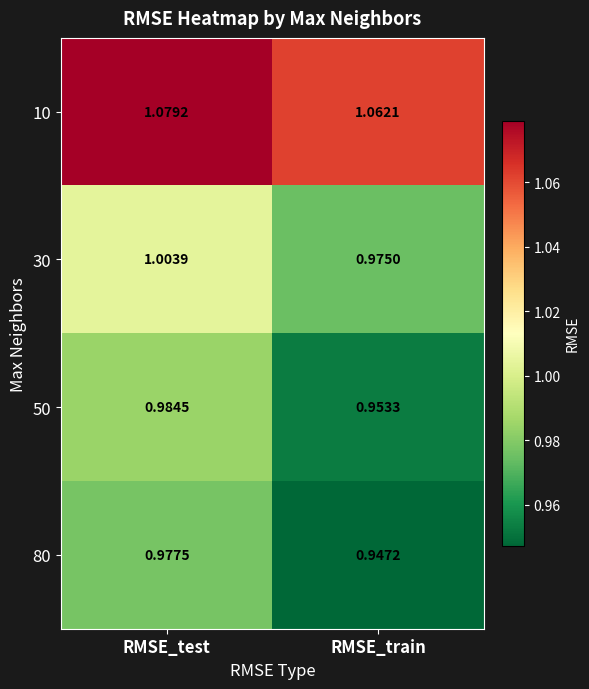

Which series has the widest spread of values?

50